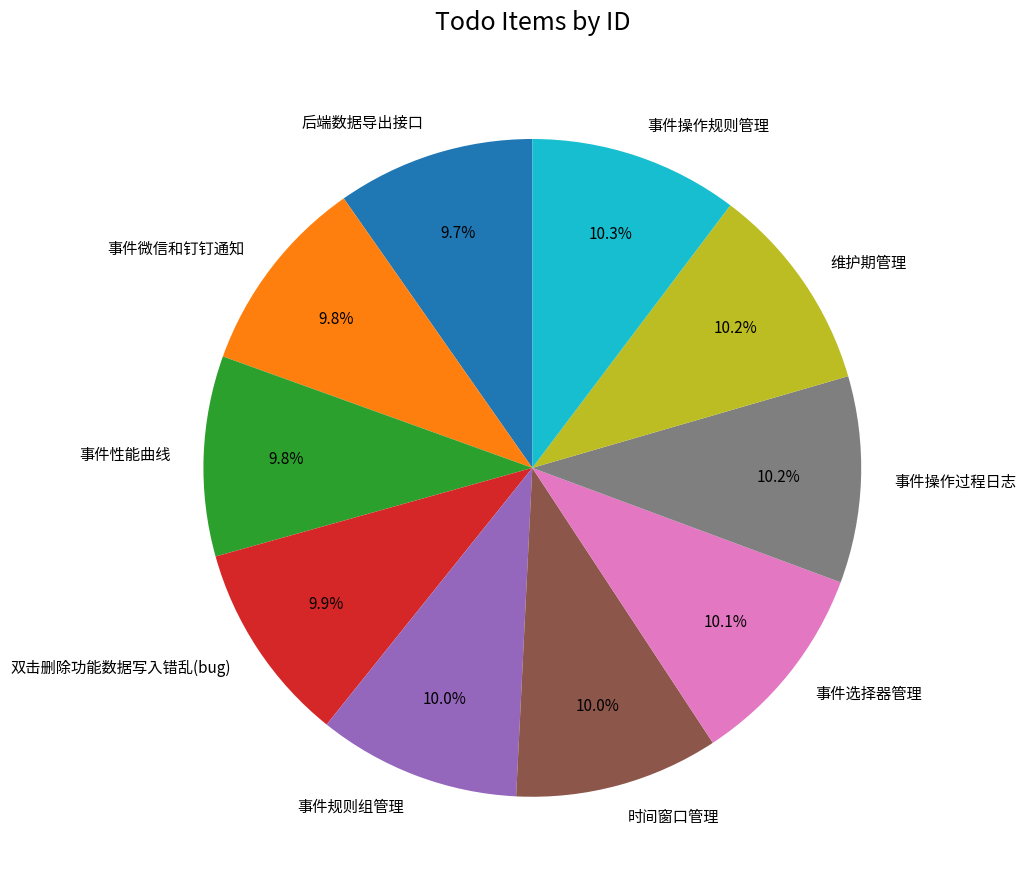

How many segments does this pie chart have?

10